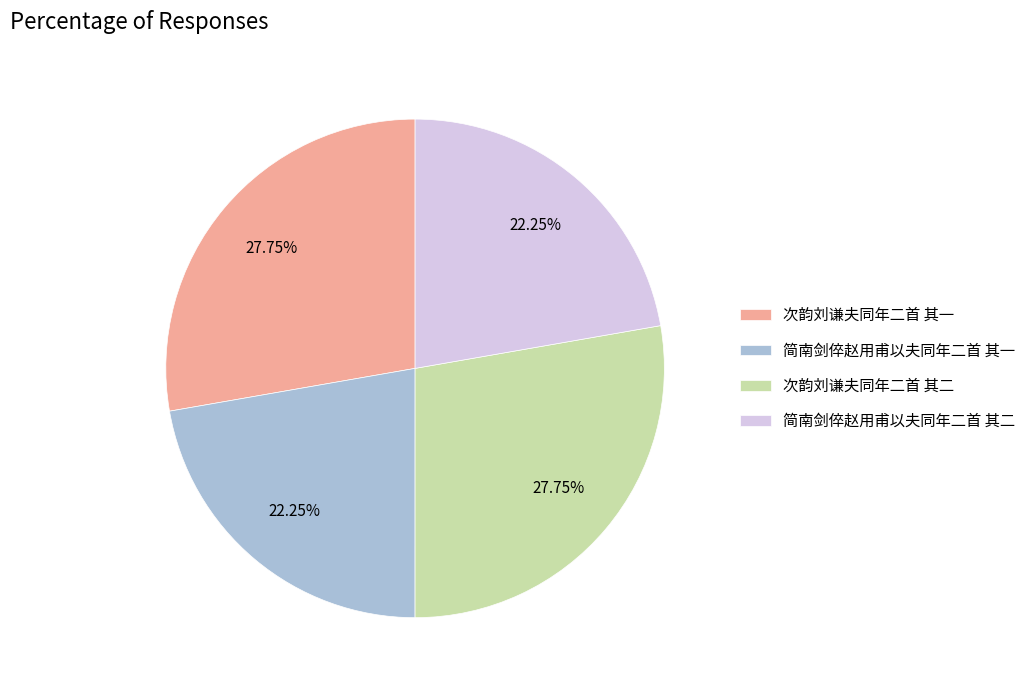

Do 简南剑倅赵用甫以夫同年二首 其二 and 简南剑倅赵用甫以夫同年二首 其一 together represent more than half of the pie?

No